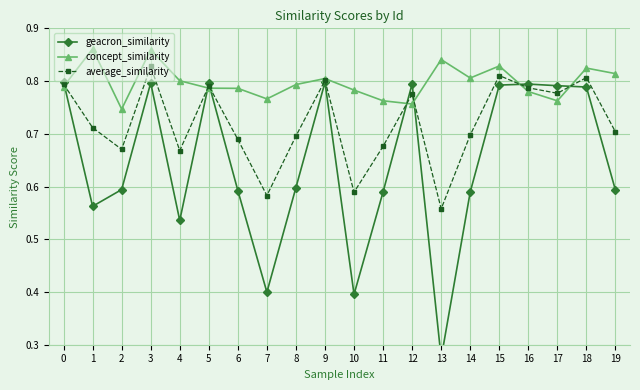

How many categories are shown in the chart?

20